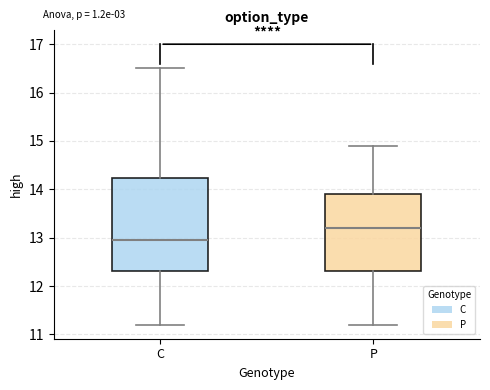

Reading left to right, read every box against the y-axis: the position of its median line, the range the box covers, and the ends of its whiskers. The values are not printed on the chart, so give them approximately, as read against the axis.

C: median 13.0, box 12.3 to 14.2, whiskers 11.2 to 16.5
P: median 13.2, box 12.3 to 13.9, whiskers 11.2 to 14.9